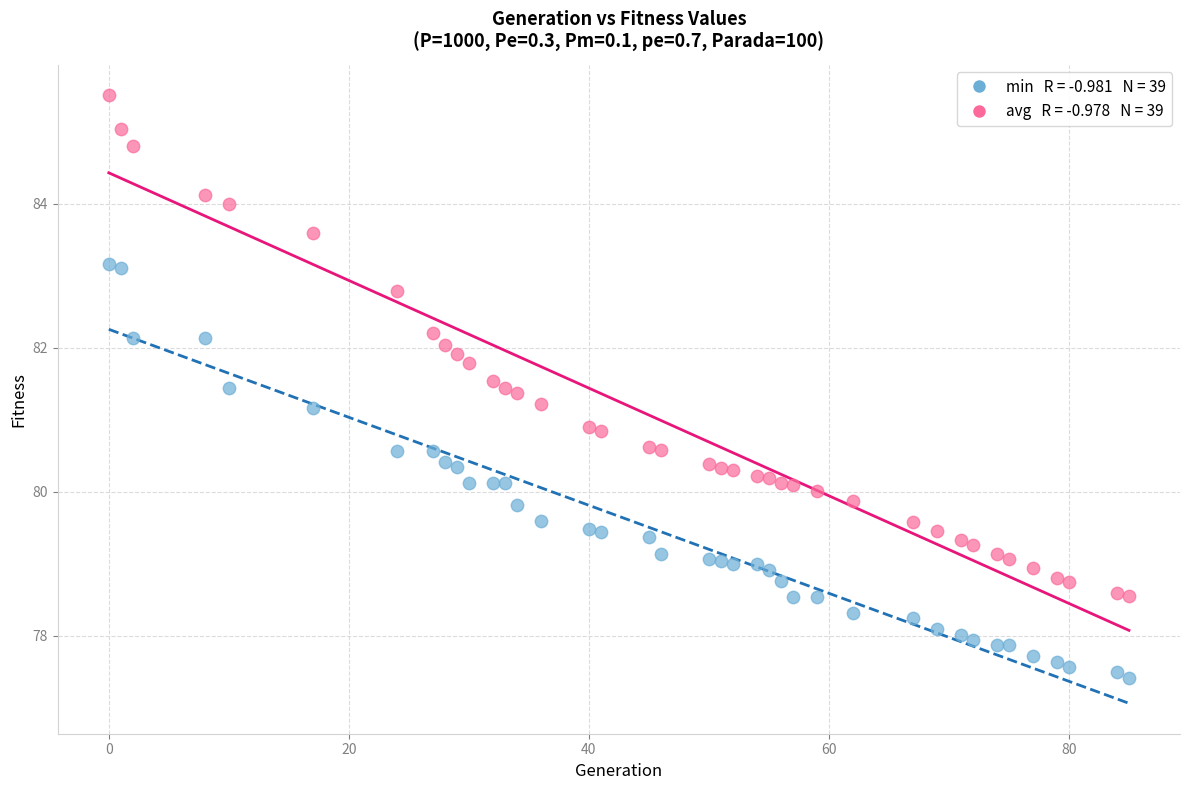

Across all data points, what is the range of X values (max minus min)?

85.0